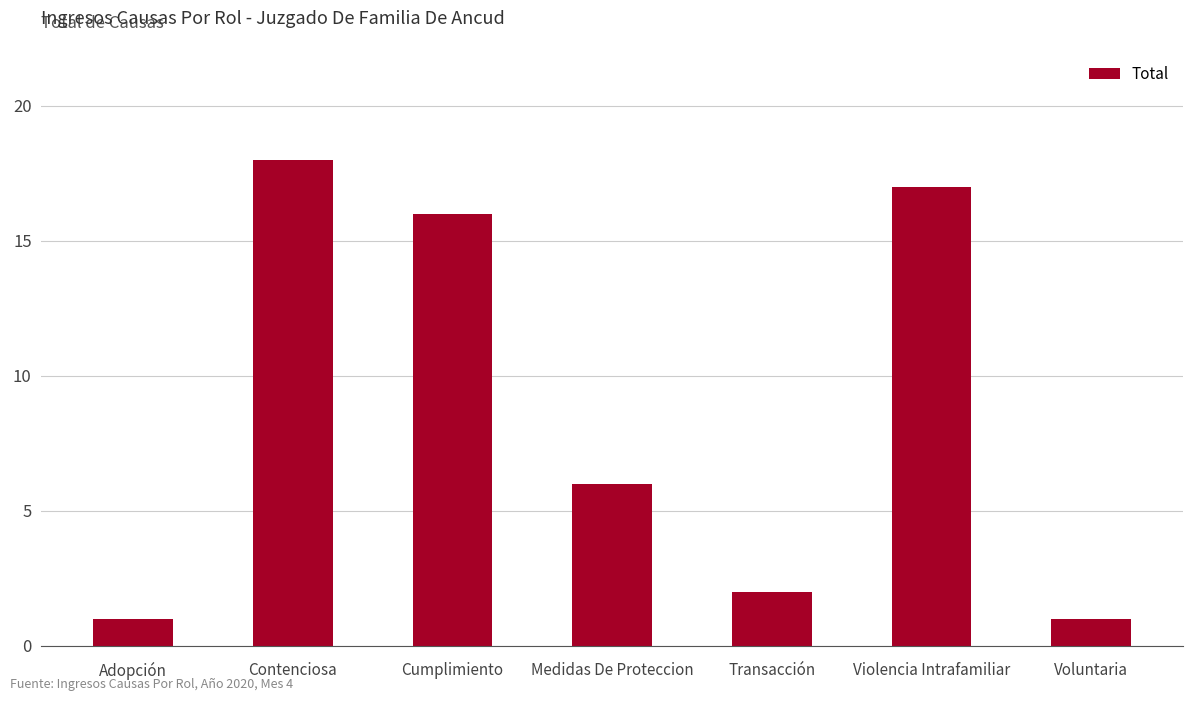

What is the difference between the values at Violencia Intrafamiliar and Adopción?

16